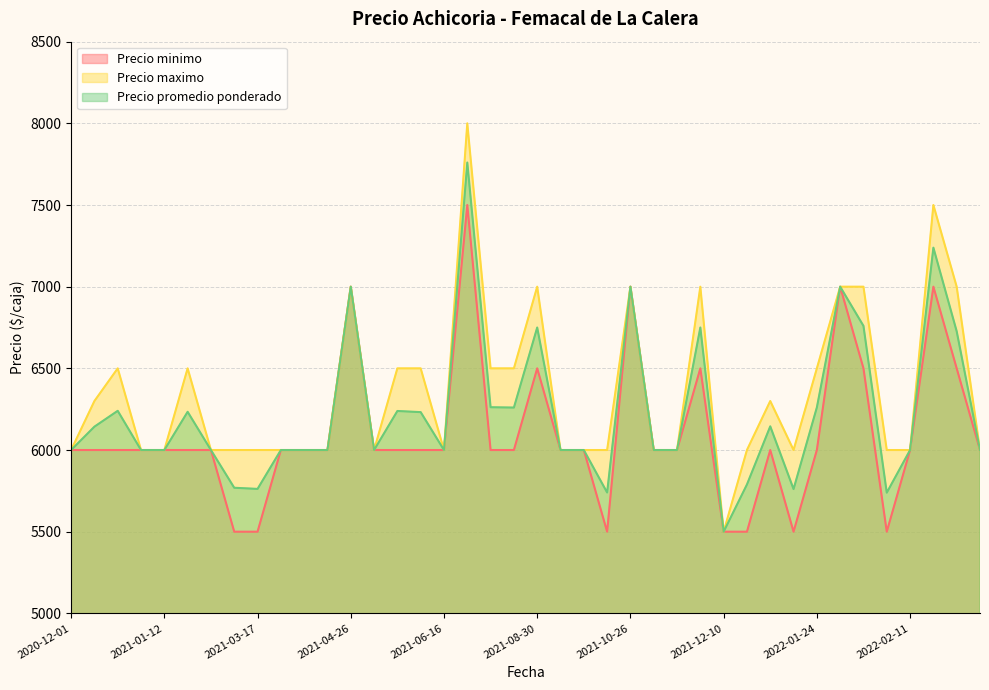

How many distinct data groups are displayed?

3